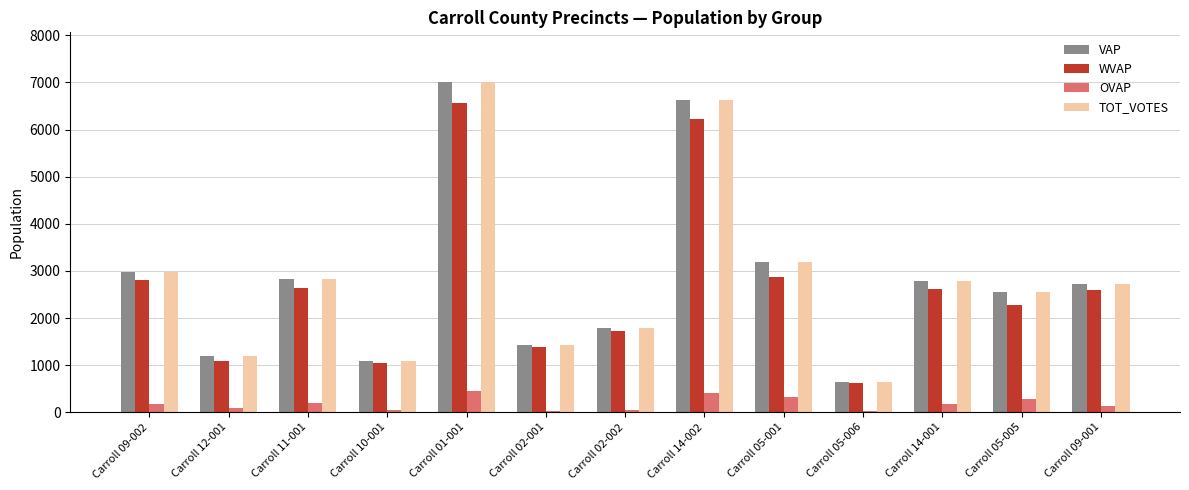

Does the chart contain stacked bars?

No